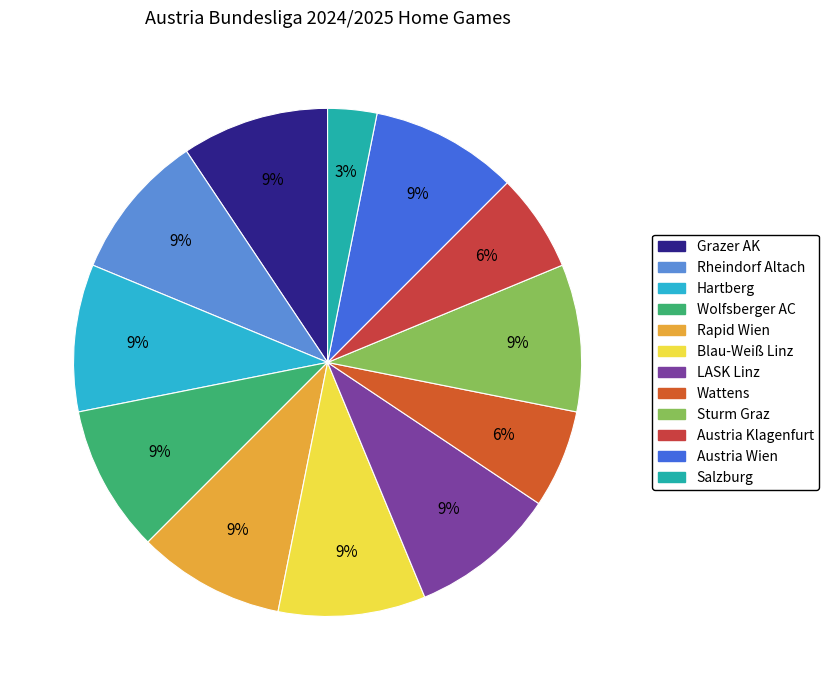

To the nearest percent, what is the difference between the largest and smallest slice percentages?

6%